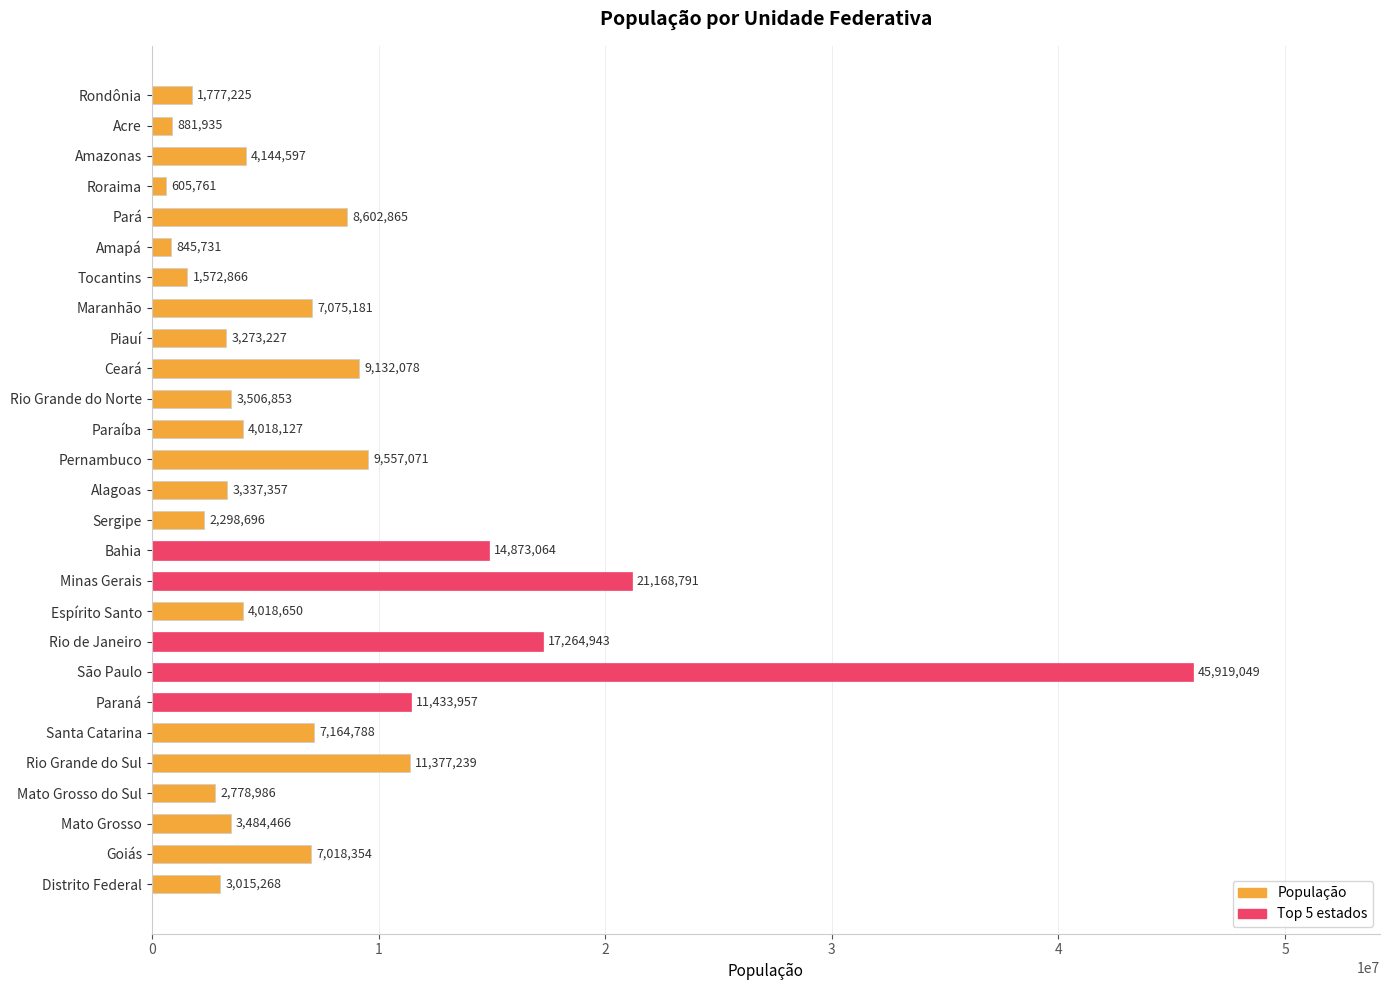

The chart shows a value of 14485350 at Pará. True or false?

False